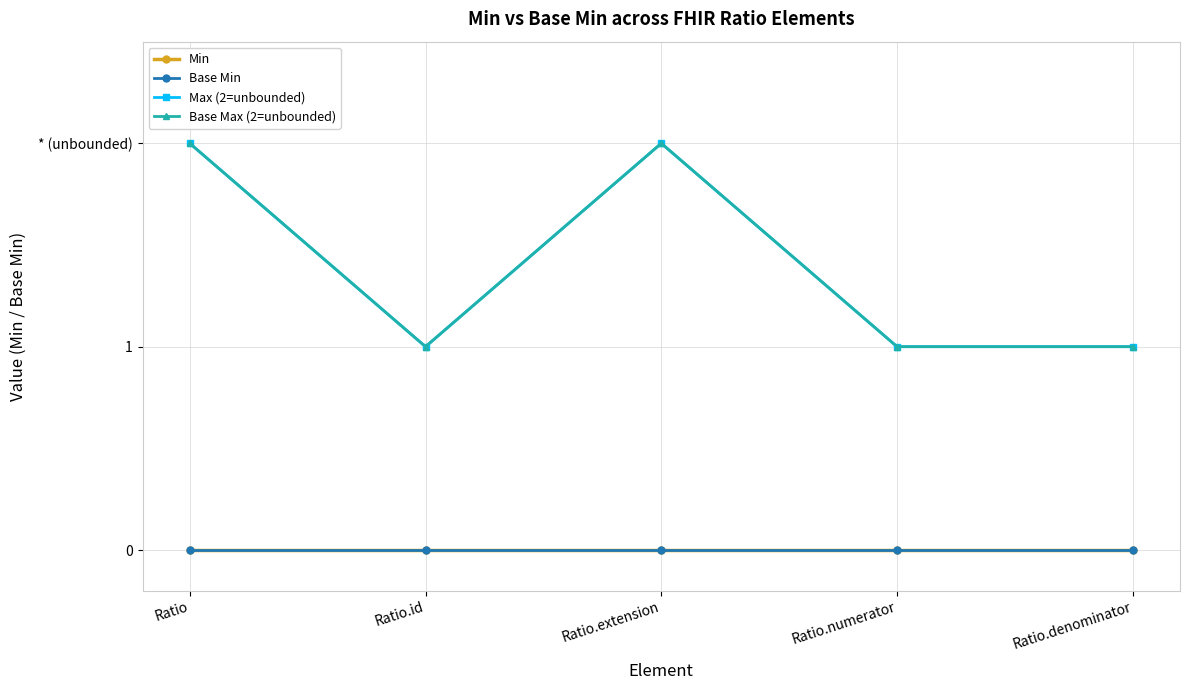

Which series has the largest total across all categories?

Max (2=unbounded)